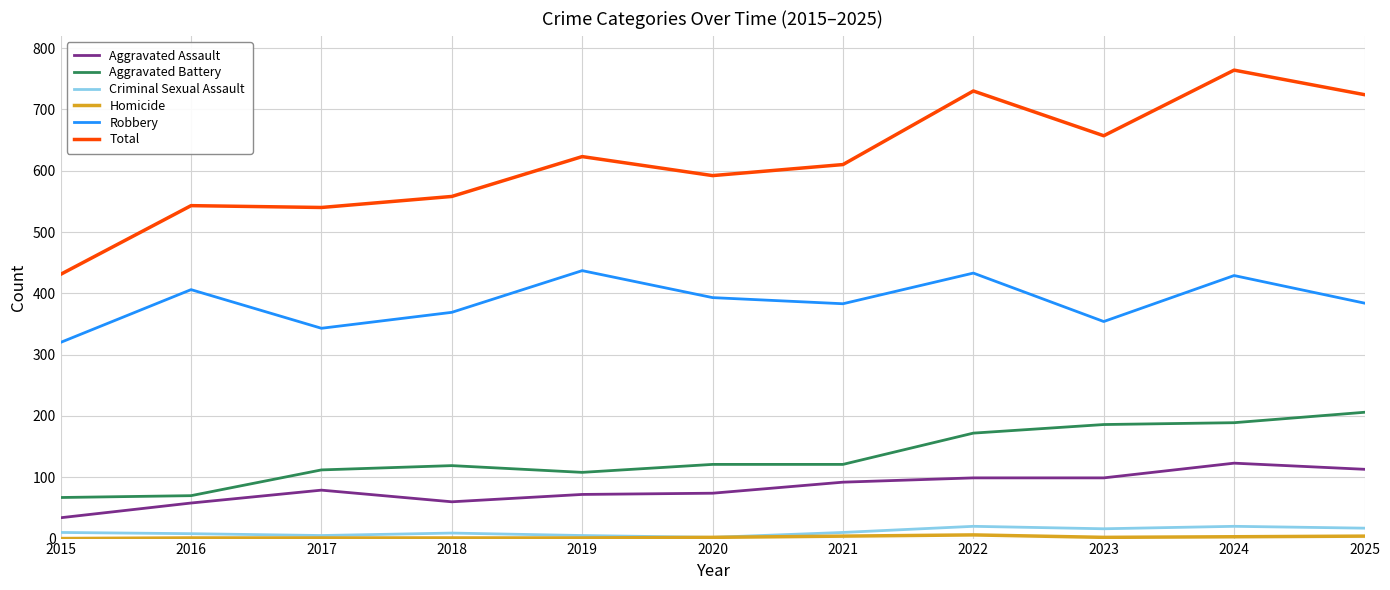

Which series changed the most between 2017 and 2023?

Total